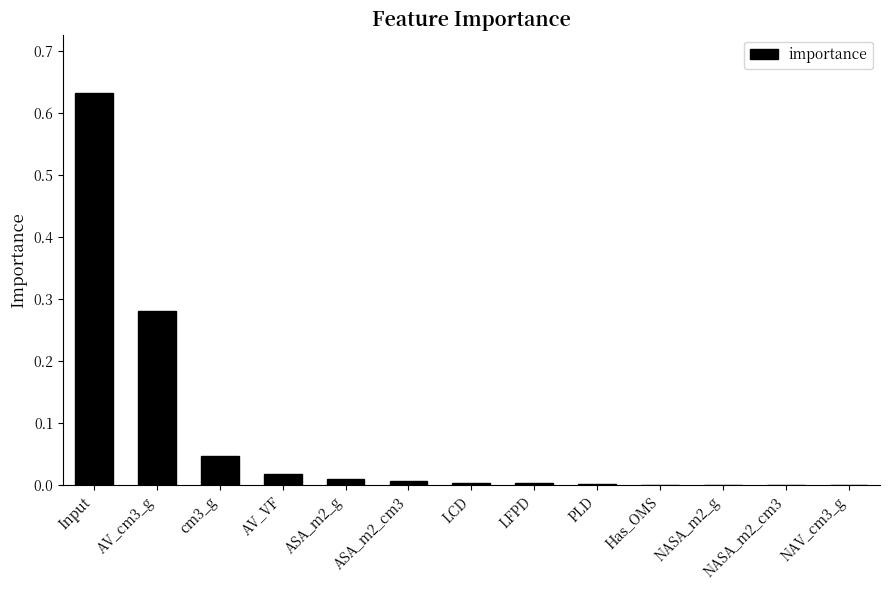

Which category has the highest value across all series?

Input